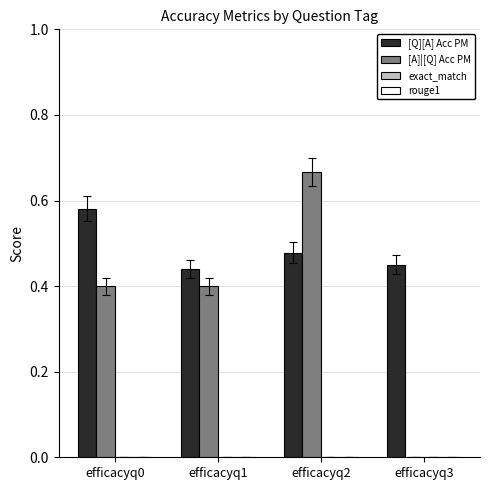

Which series has the widest spread of values?

[A]|[Q] Acc PM